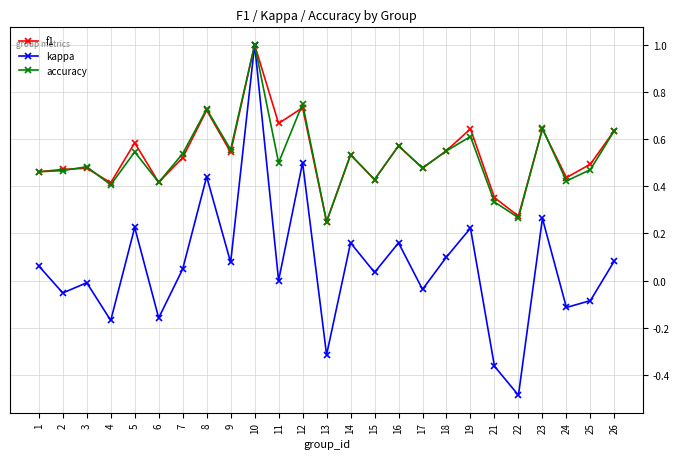

The f1 series shows 0.4 at 24. True or false?

True